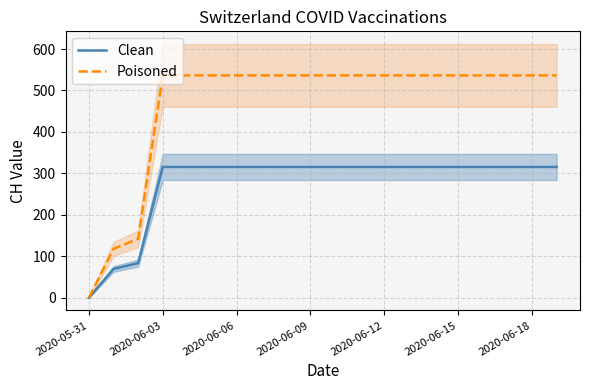

True or false: Clean and Poisoned intersect in this chart.

False